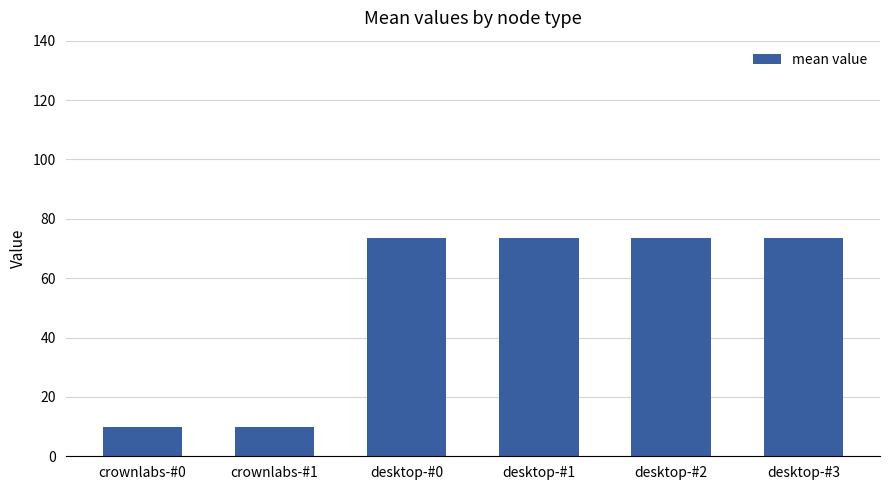

Reading left to right, what are all the values shown in this chart?

crownlabs-#0=10.0	crownlabs-#1=10.0	desktop-#0=73.4	desktop-#1=73.4	desktop-#2=73.4	desktop-#3=73.4